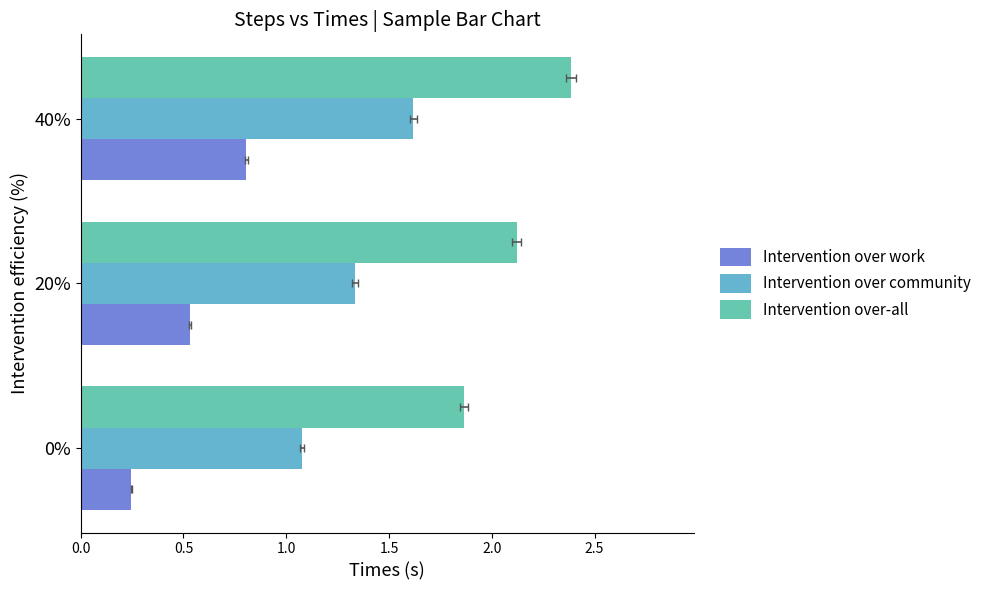

Rank the series by their average value, from lowest to highest.

Intervention over work, Intervention over community, Intervention over-all